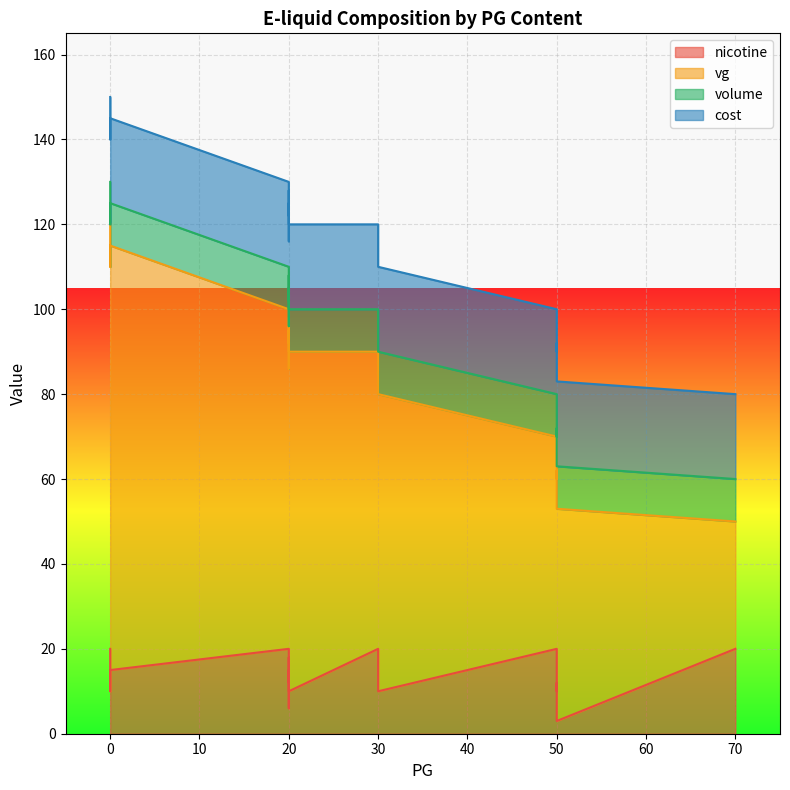

Count the number of data series in this chart.

4